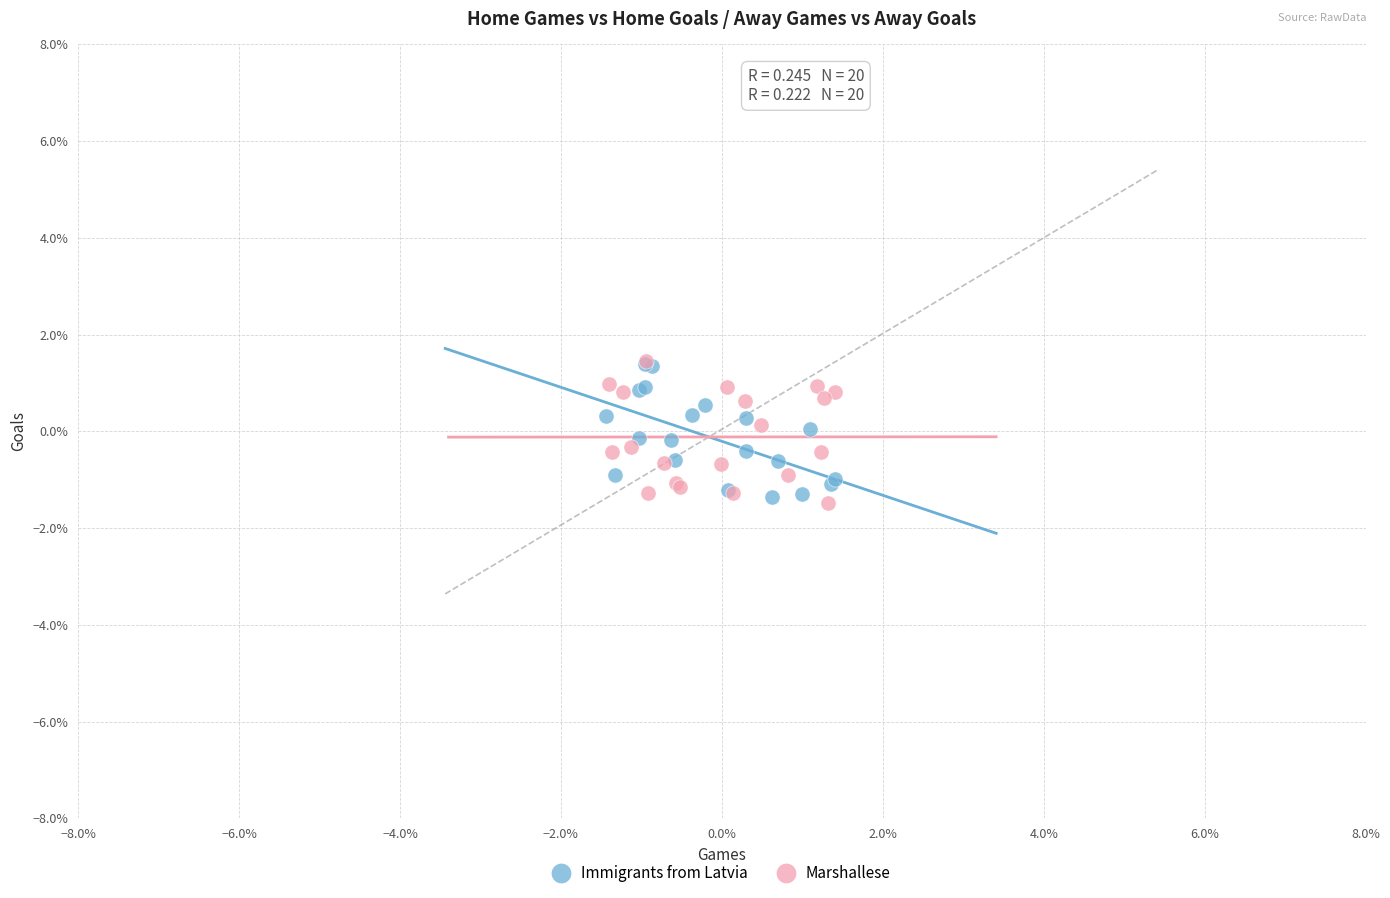

What are all the series names shown in the legend?

Immigrants from Latvia, Marshallese